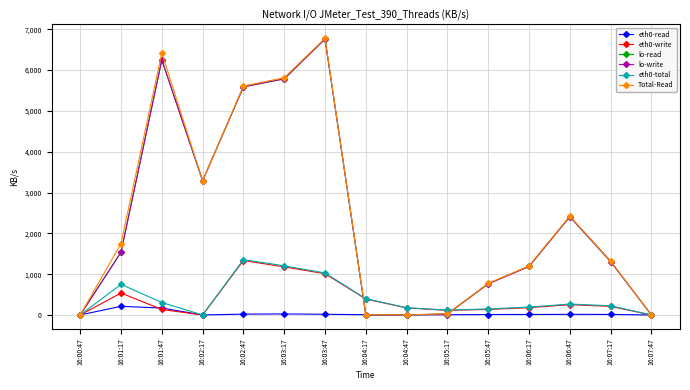

The value of lo-read at 16:04:17 is 3892.4. True or false?

False